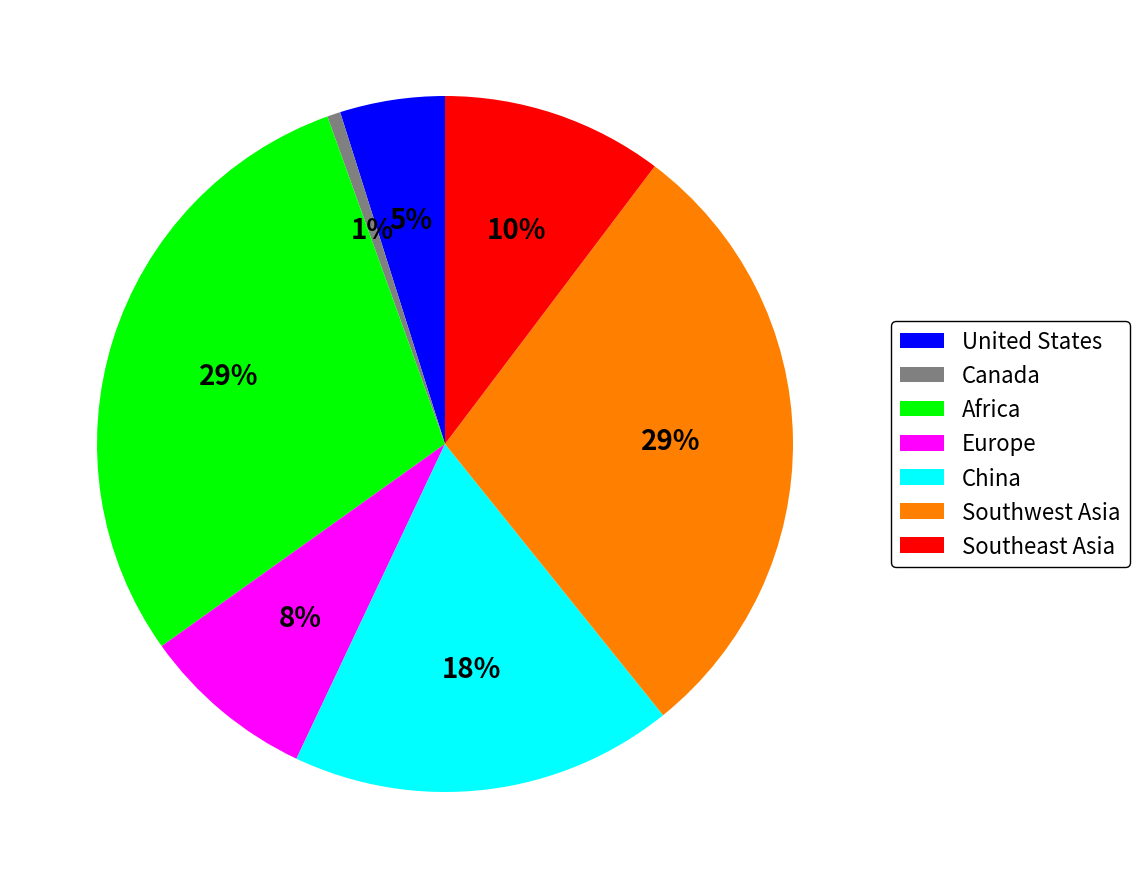

Count the number of slices in the pie.

7